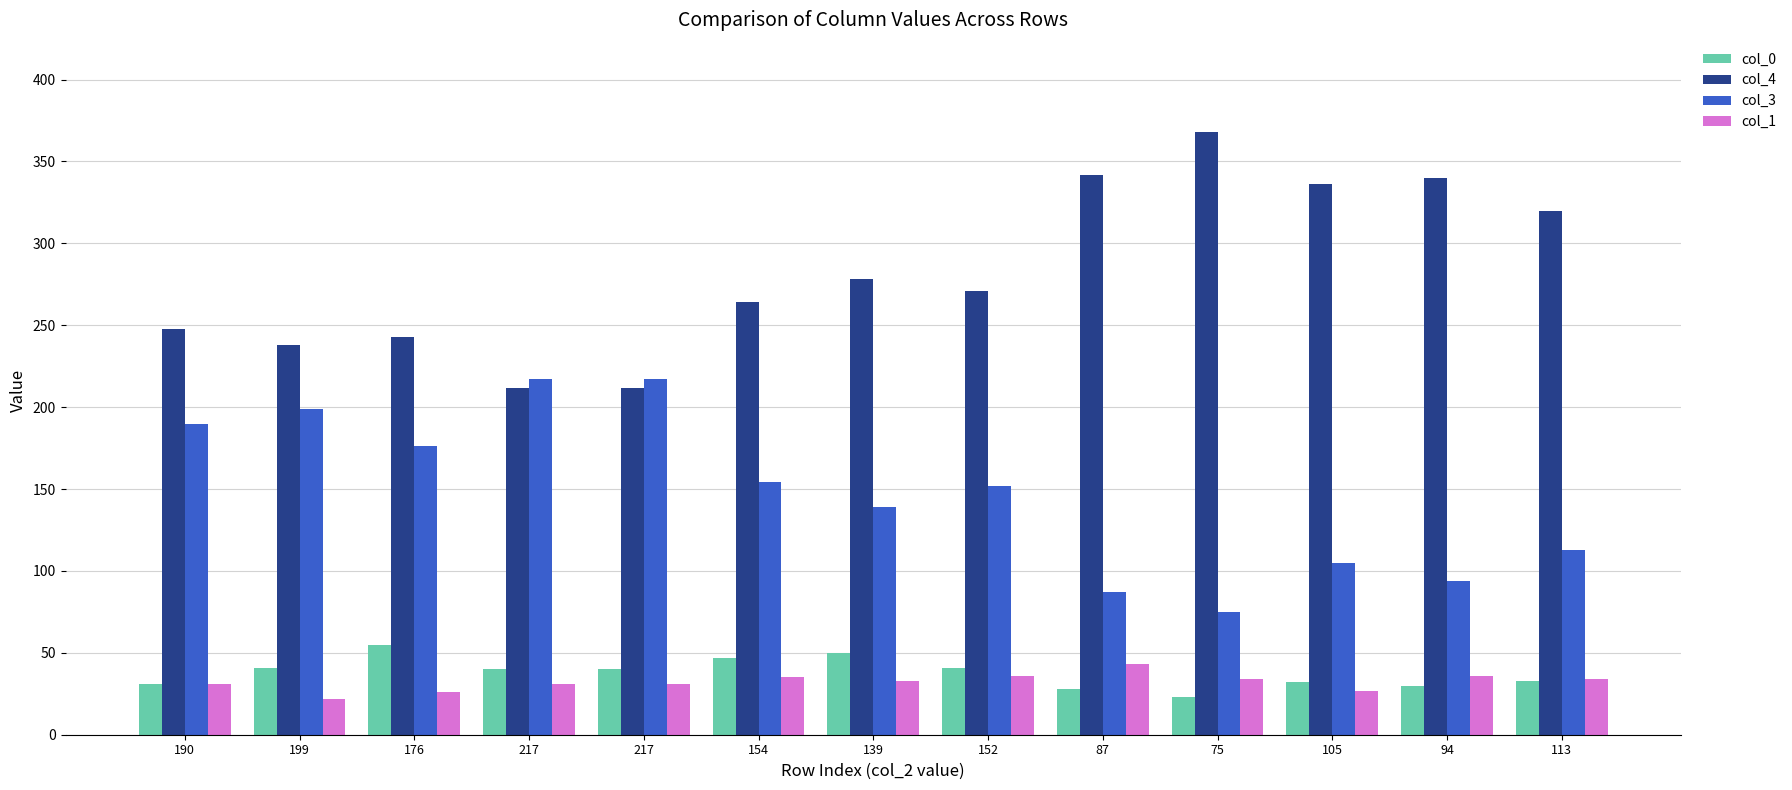

How many bars are there in total?

52